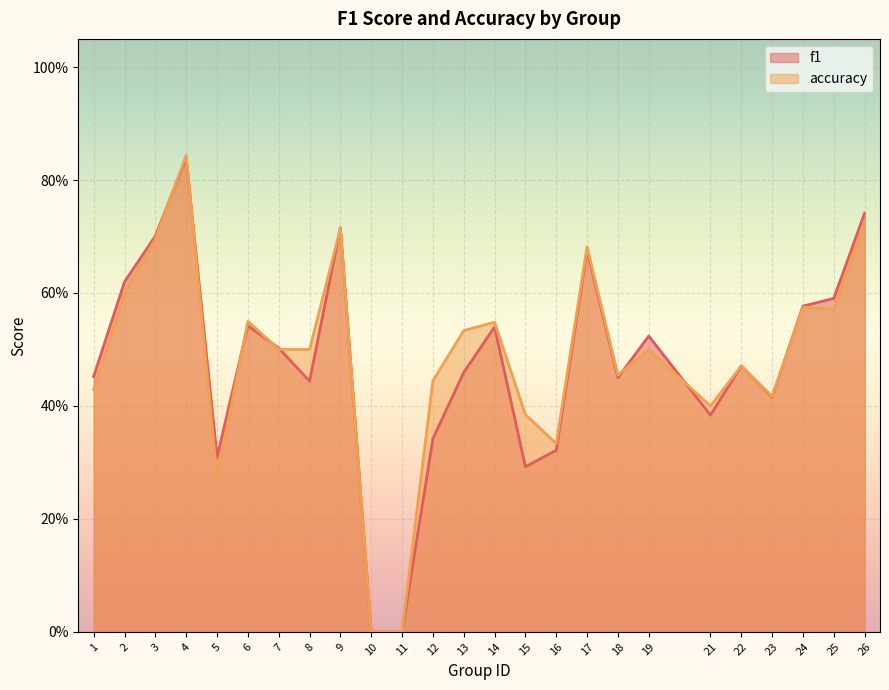

What is the sum of the accuracy values at 7 and 16?

0.8